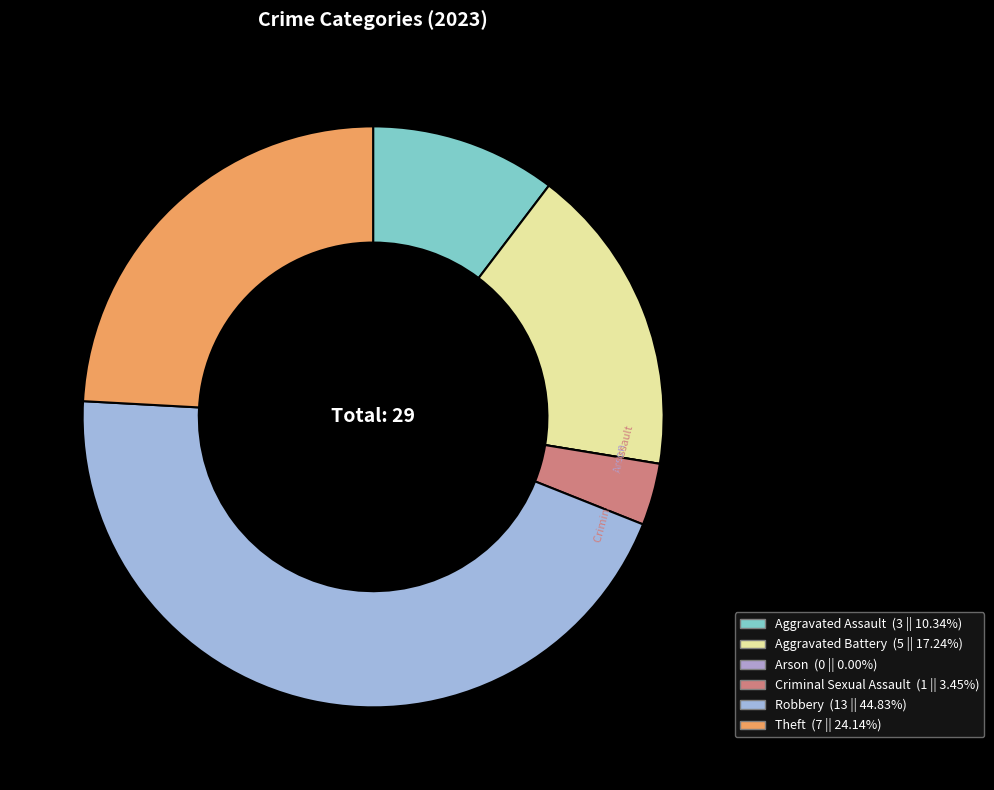

Which slice is the largest?

Robbery